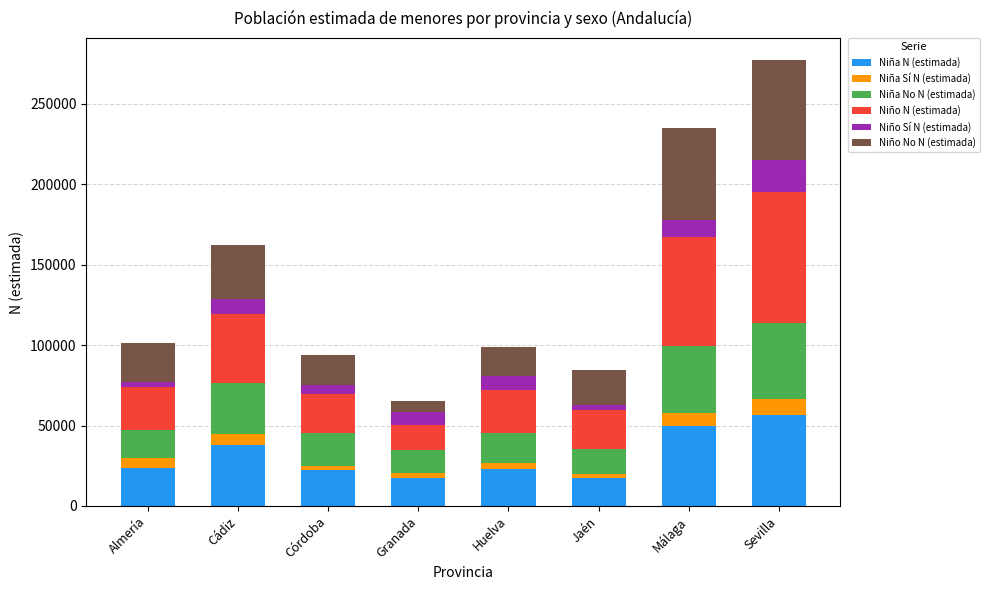

At which category is the sum across all series the highest?

Sevilla